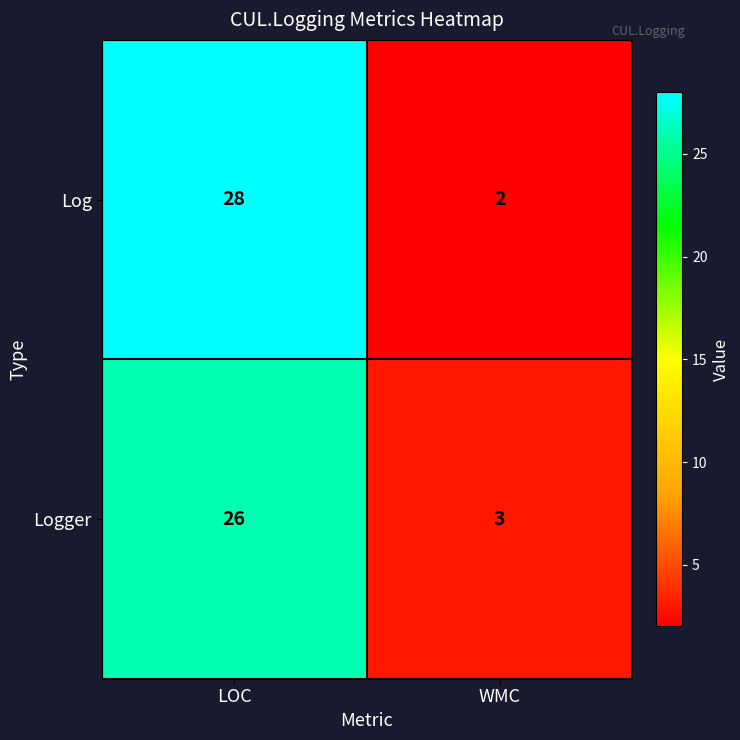

Reading left to right, what are all the values shown in this chart?

Log: LOC=28	WMC=2
Logger: LOC=26	WMC=3